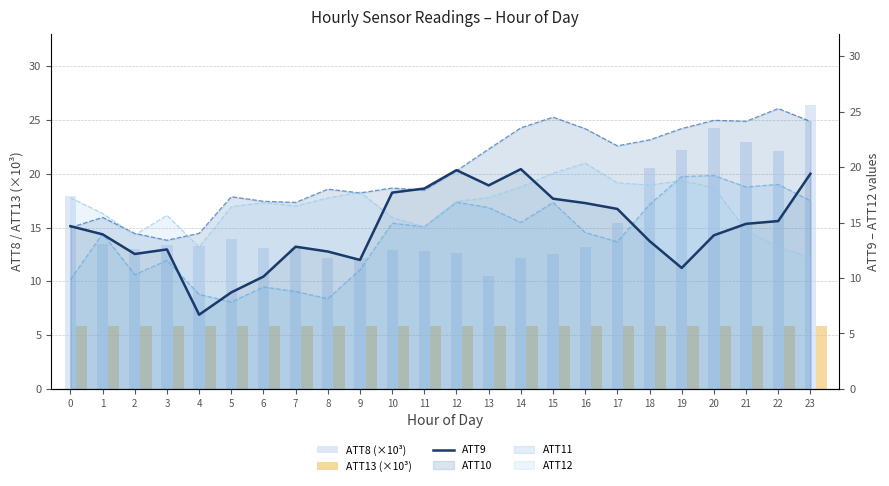

What is the difference between the maximum and minimum values in the ATT9 series?

13.1